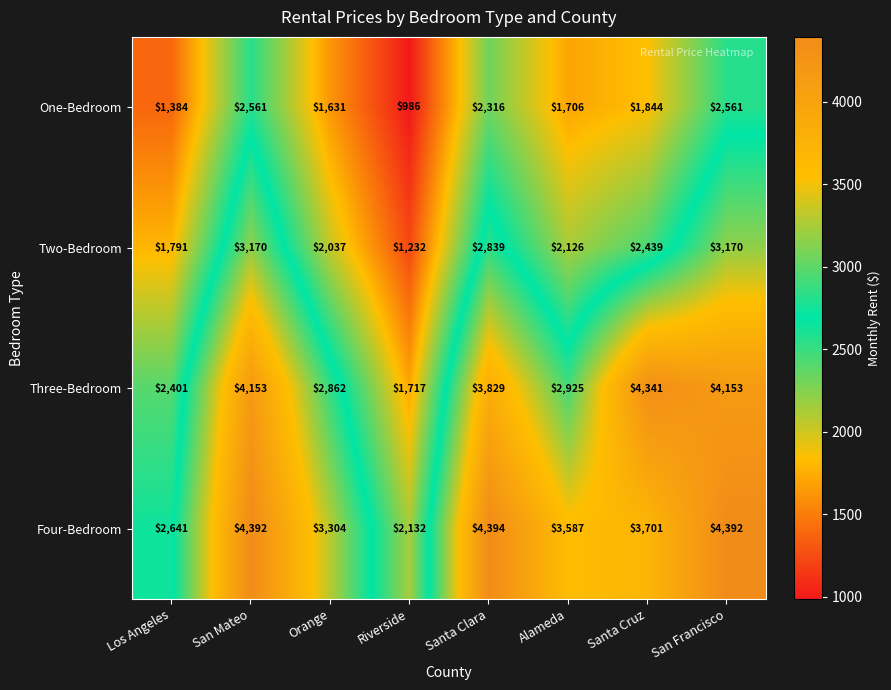

Which series has the widest spread of values?

Three-Bedroom